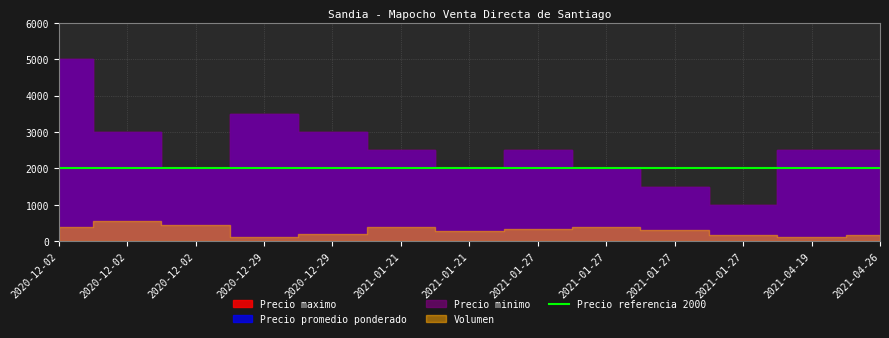

How many Precio maximo values are between 2000 and 3000?

9